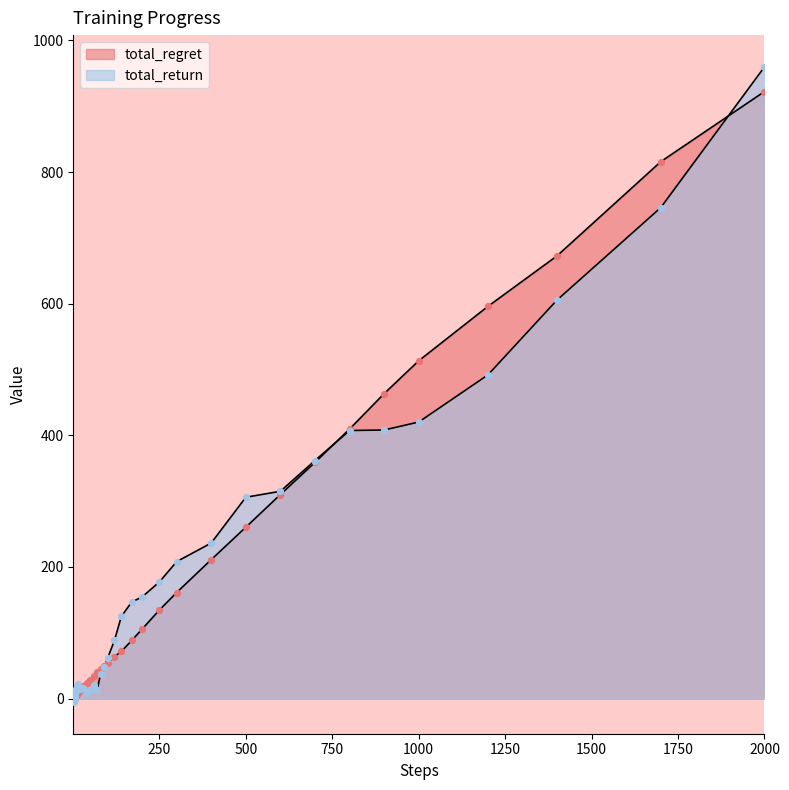

Is the value of total_return at 100 greater than the value of total_regret at 800?

No